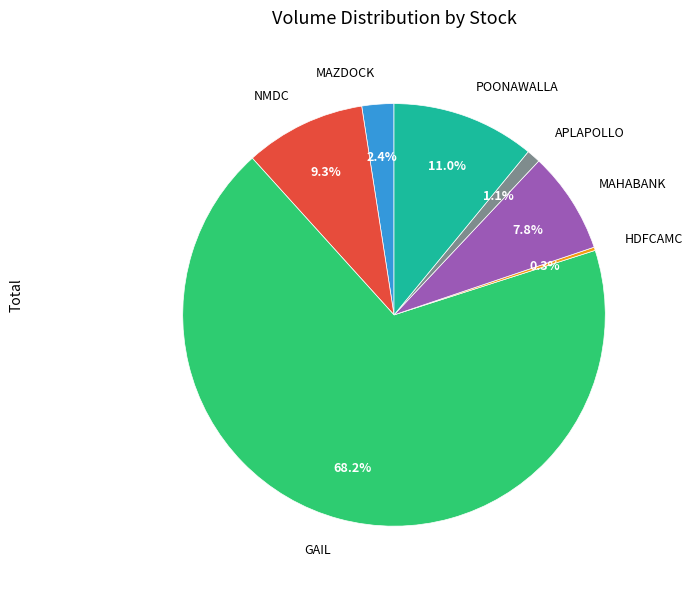

What is the largest slice in the pie chart?

GAIL